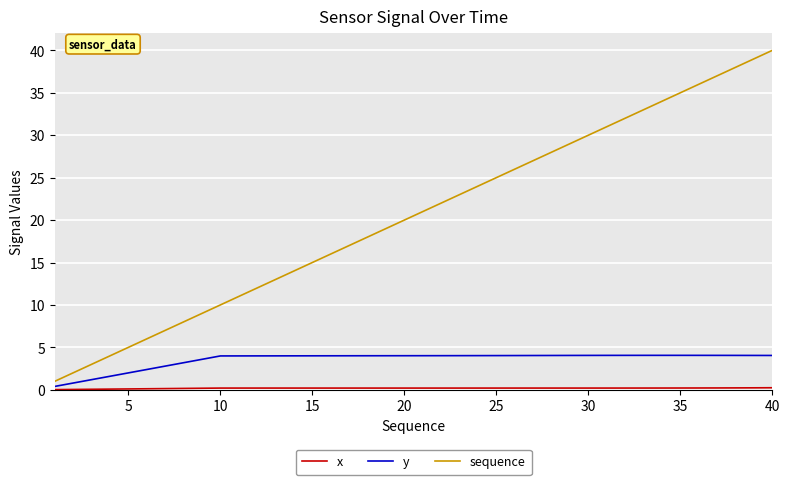

Which series has the largest total across all categories?

sequence